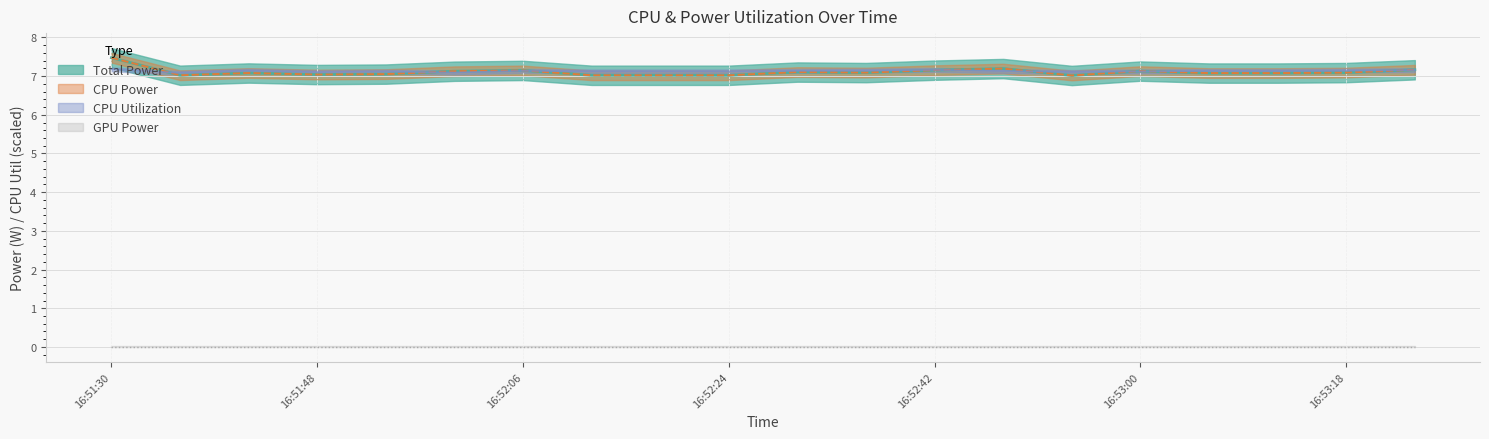

What is the difference between the second highest and minimum values in the Total Power series?

0.2